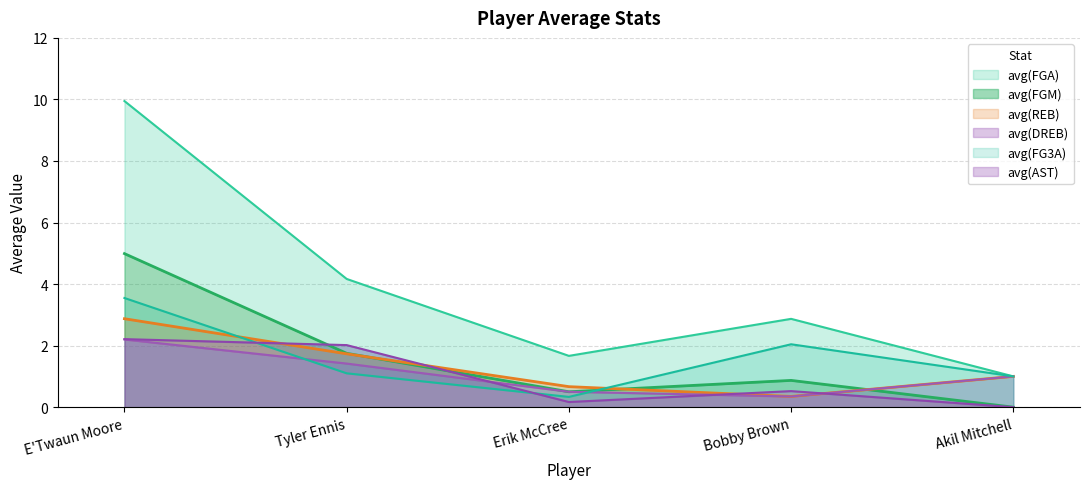

What is the maximum value for avg(DREB)?

2.2